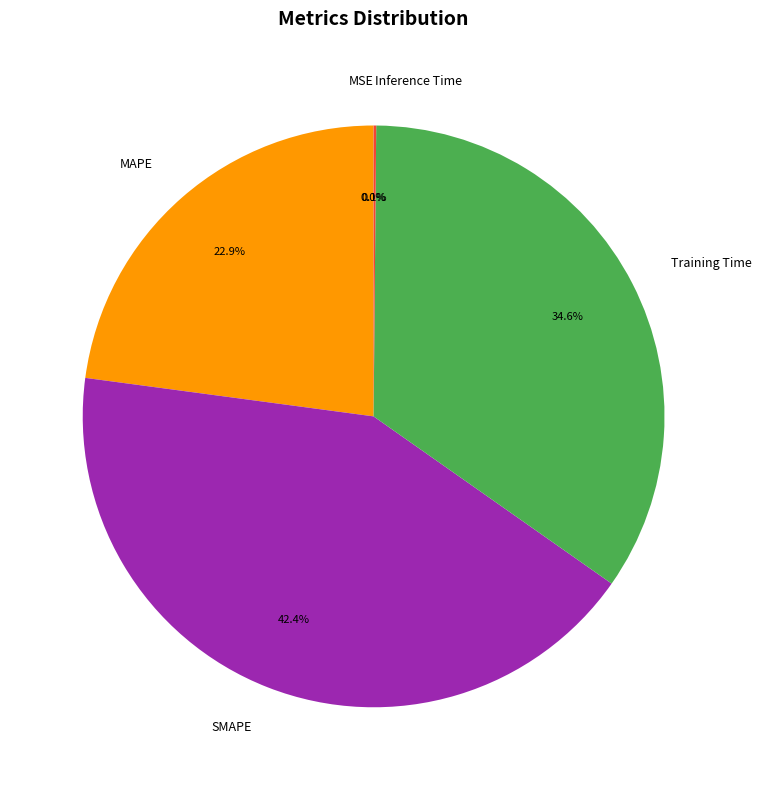

Approximately how many times larger is the value at MAPE compared to Training Time?

0.7